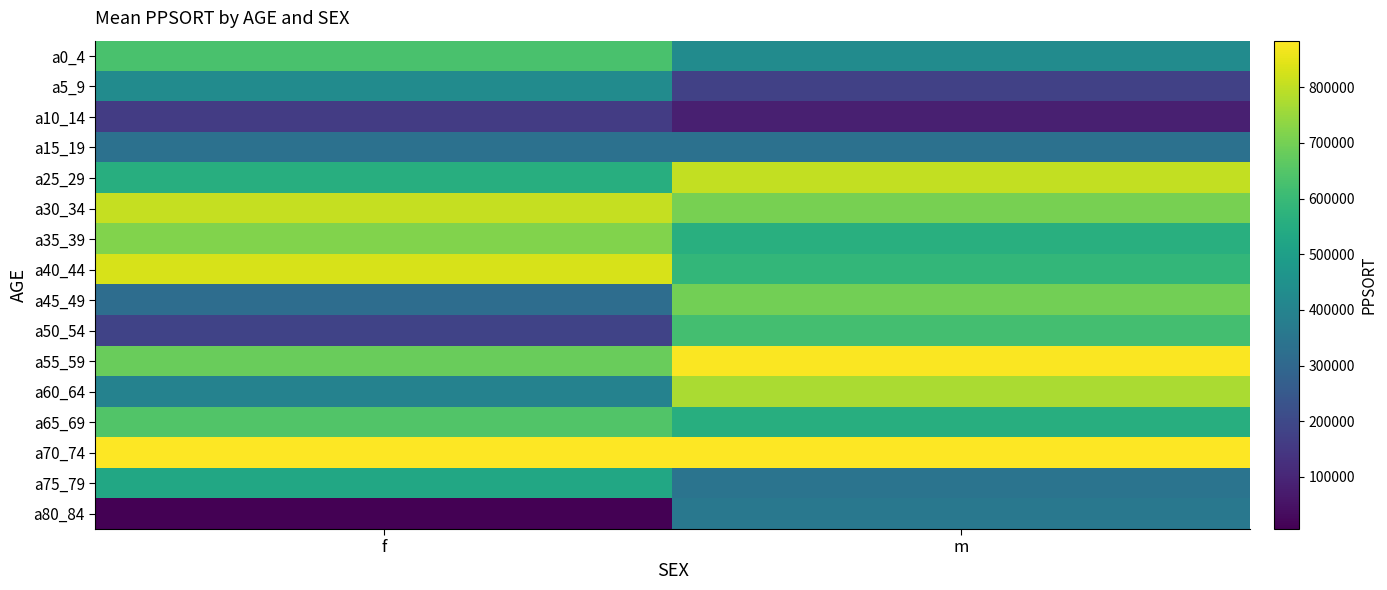

At m, list the series in order from smallest to largest.

a10_14, a5_9, a15_19, a75_79, a80_84, a0_4, a65_69, a35_39, a40_44, a50_54, a45_49, a30_34, a60_64, a25_29, a55_59, a70_74